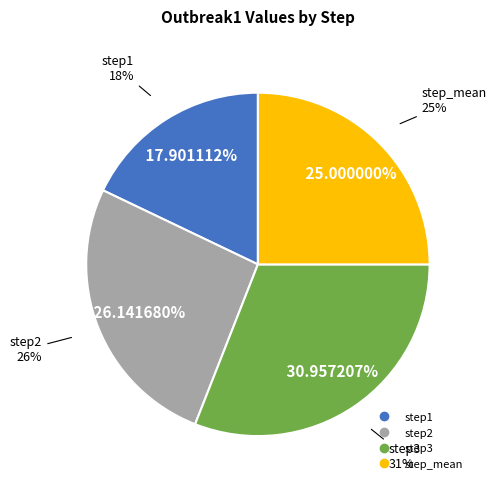

Which slice is the smallest?

step1